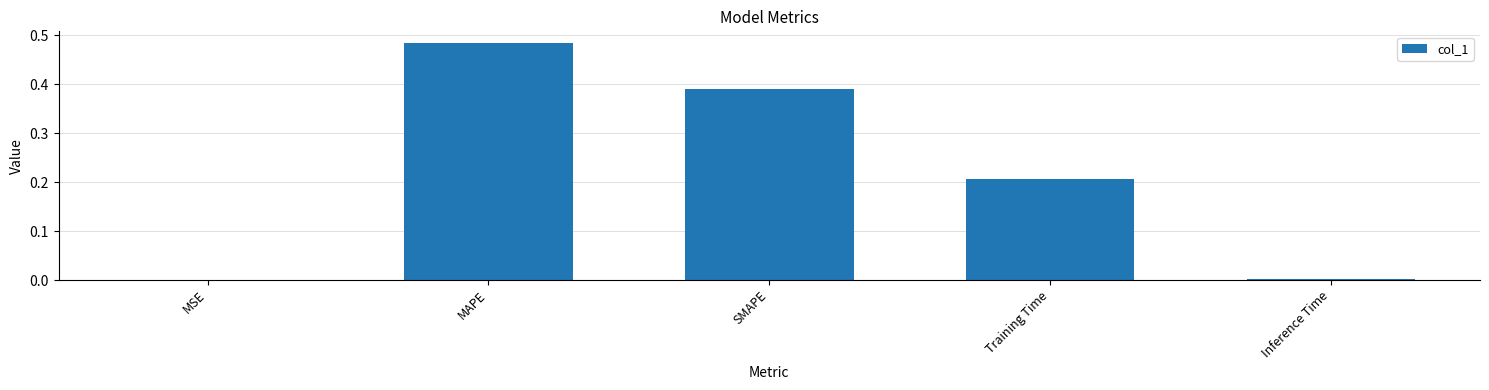

Are the bars grouped side by side (vs. stacked)?

No